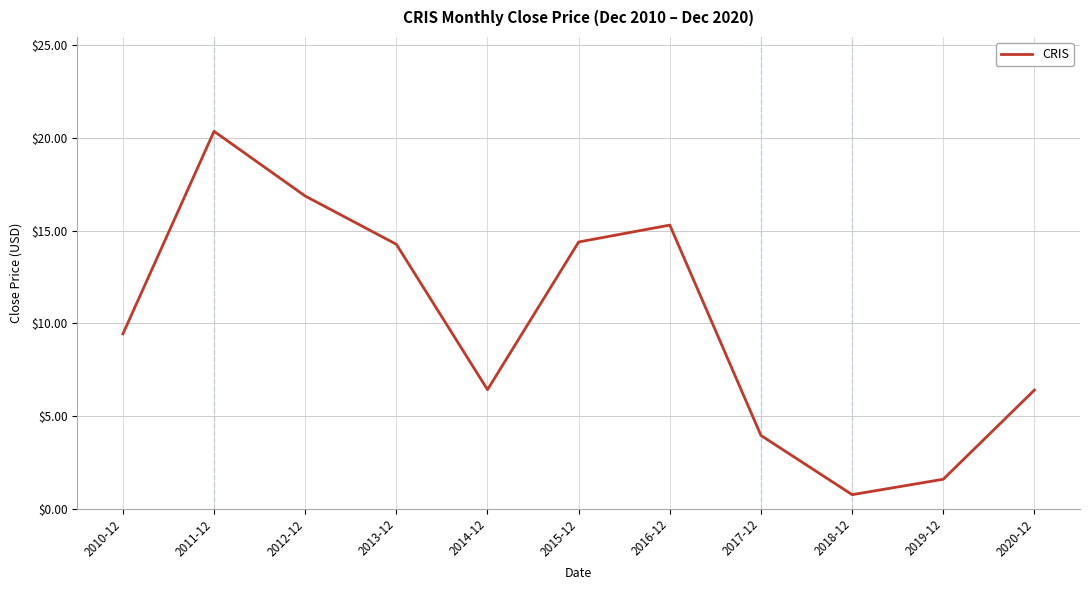

Which has a higher value, 2013-12 or 2016-12?

2016-12